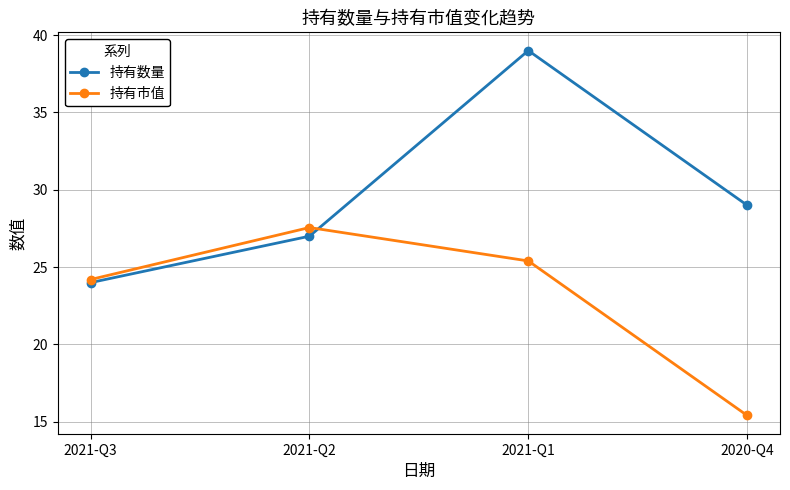

Rank the series by their average value, from lowest to highest.

持有市值, 持有数量